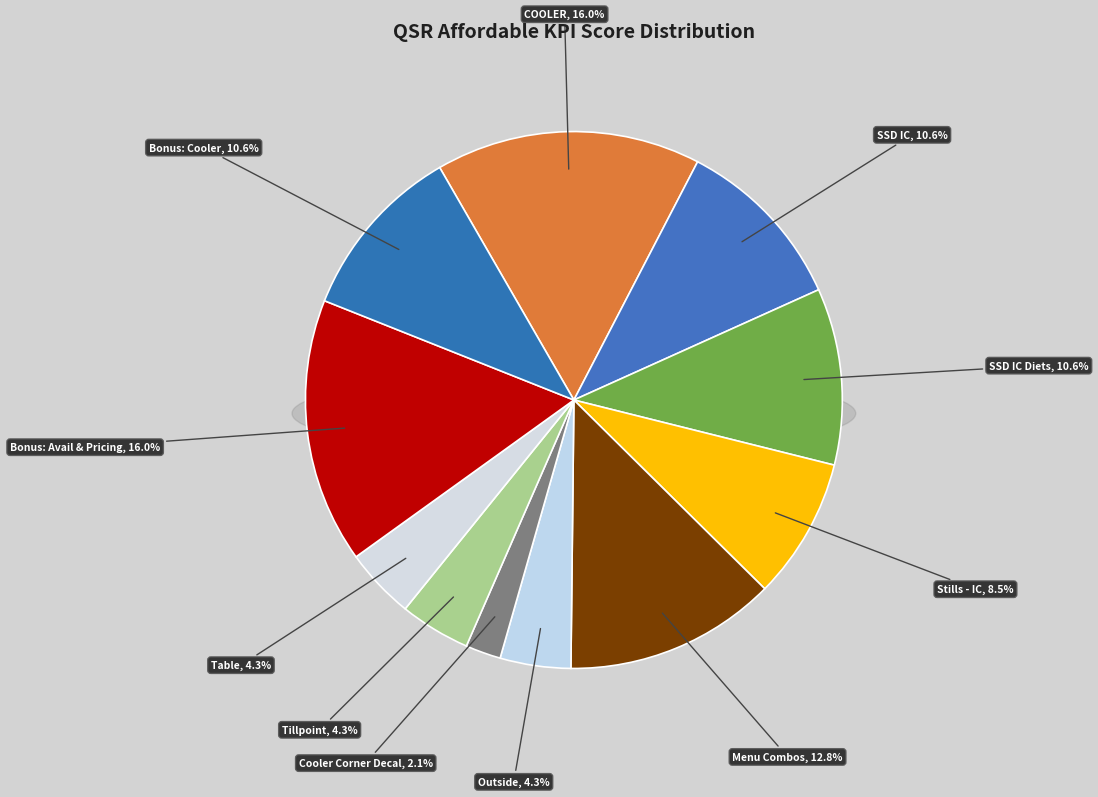

To the nearest percent, what is the difference between the largest and smallest slice percentages?

14%